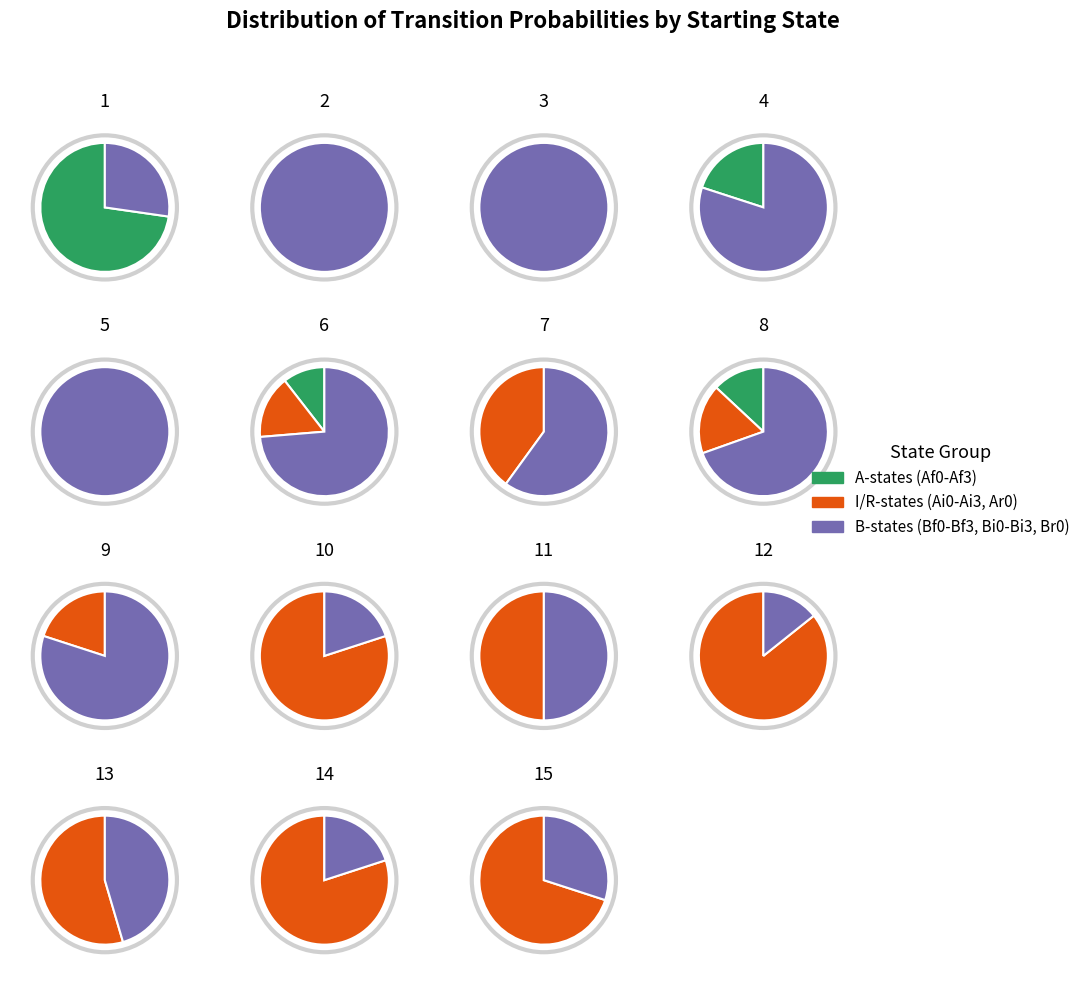

Is it true that Bi0 is 0% of the pie?

True